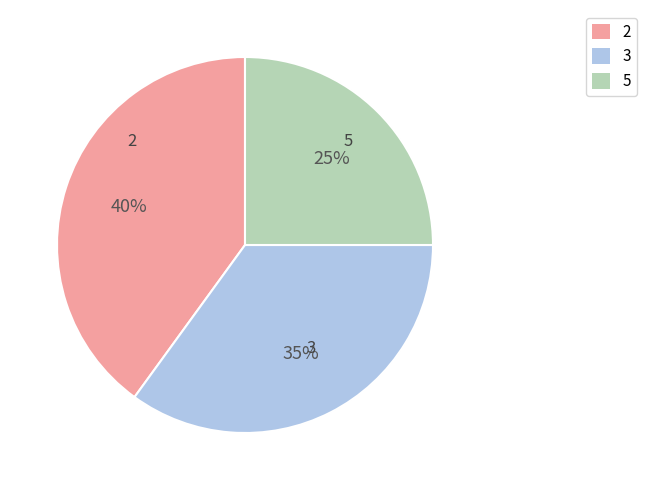

Is the sum of 5 and 3 greater than half?

Yes